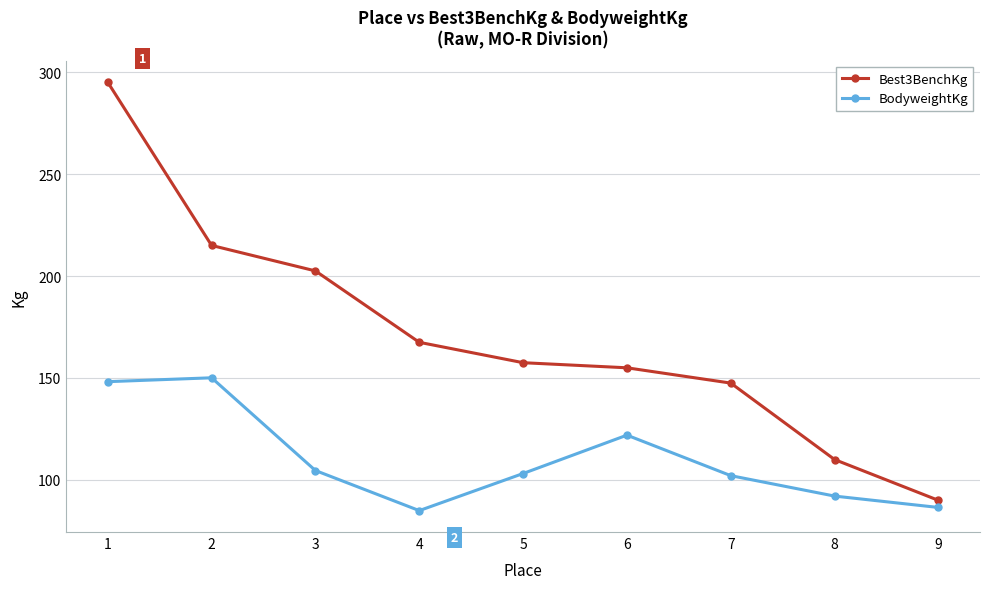

What is the difference between the second highest and second lowest values in the Best3BenchKg series?

105.0